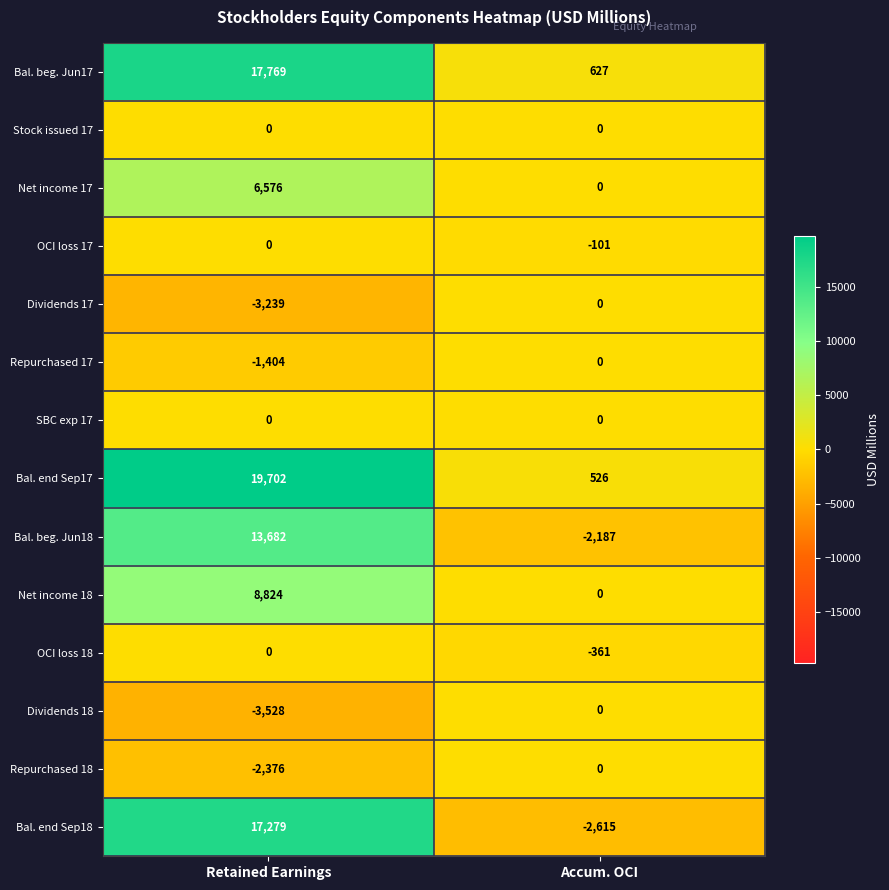

What is the total value across all series at Accum. OCI?

-4111